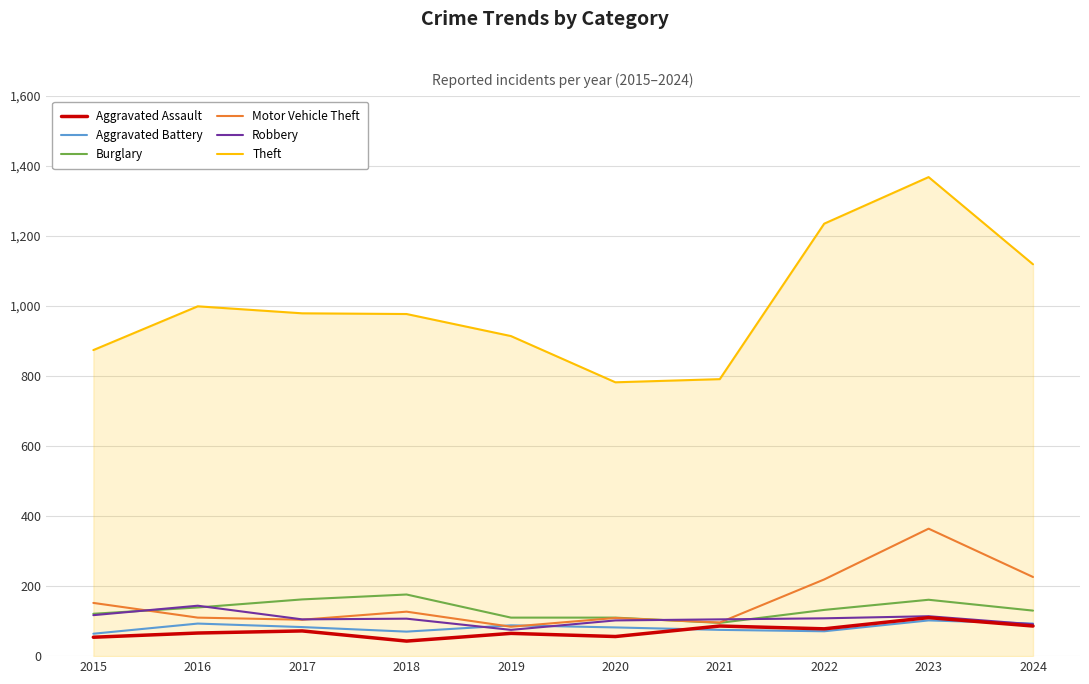

The value of Aggravated Battery at 2018 is 70. True or false?

True